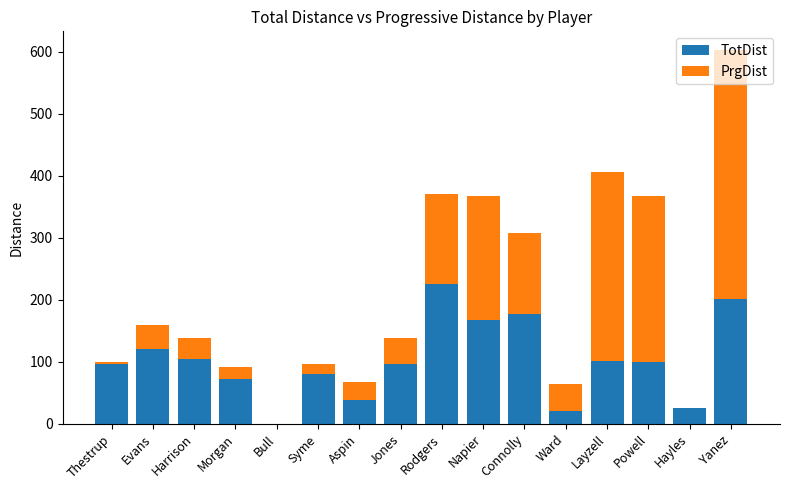

What is the highest value of the TotDist series?

225